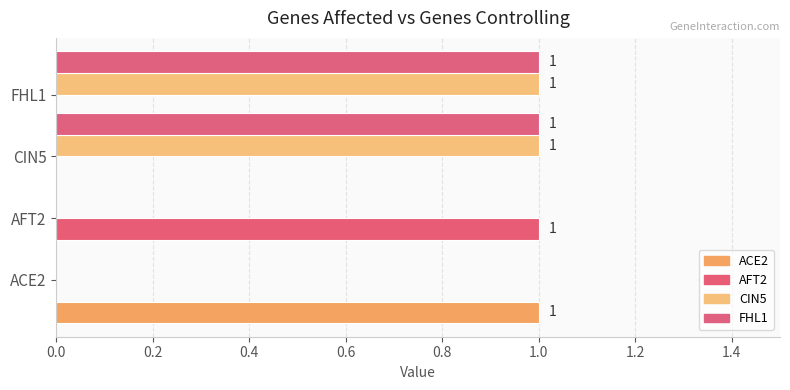

What is the sum of all CIN5 values?

2